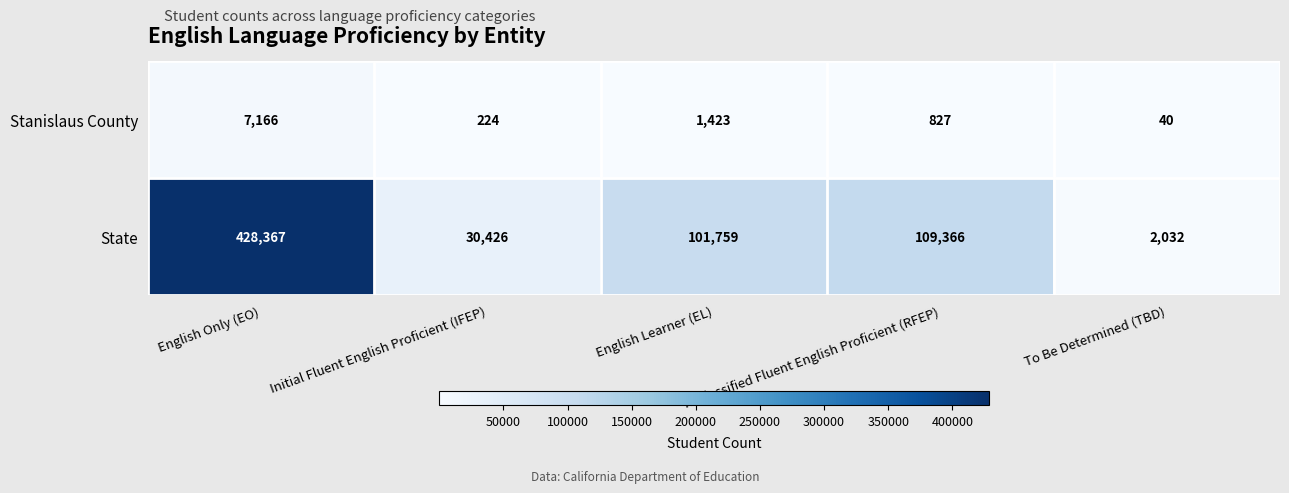

Which series has the widest spread of values?

State